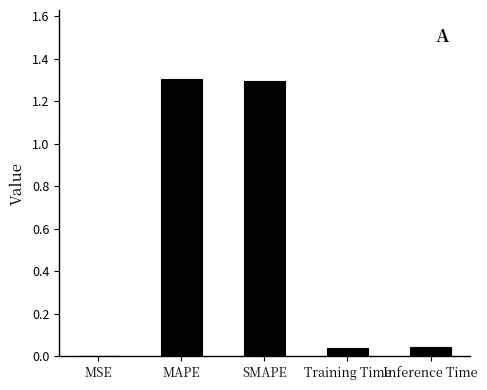

The value at MSE is 0.0. True or false?

True